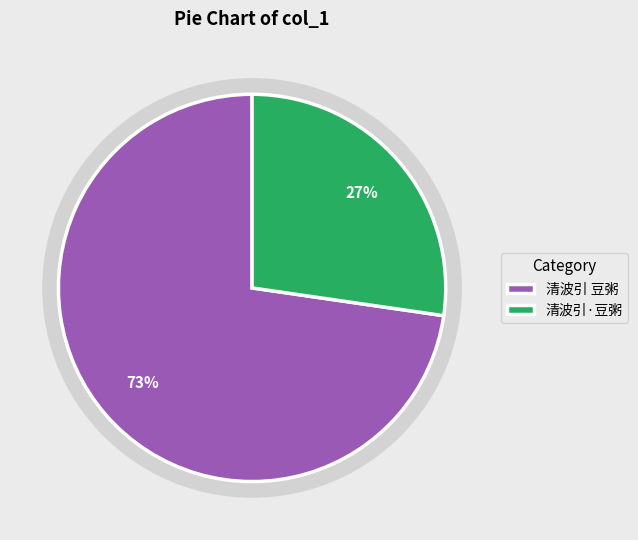

To the nearest percent, what portion does 清波引·豆粥 represent?

27%